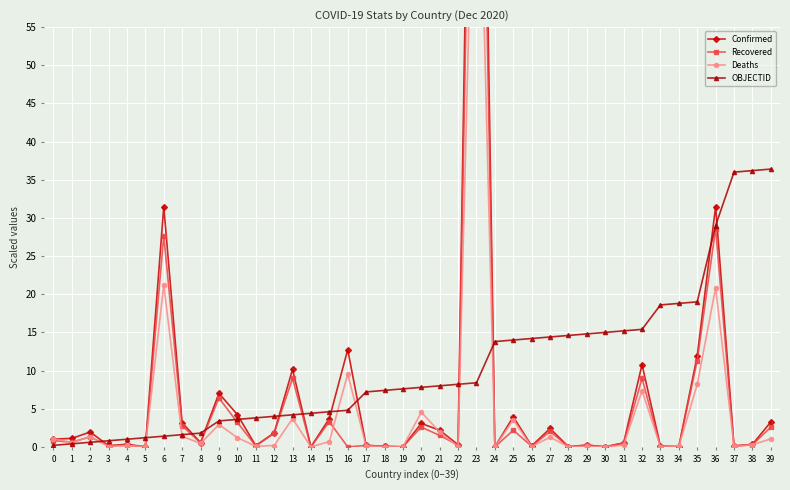

What is the value of the Deaths point at the 35th from the left?

0.1